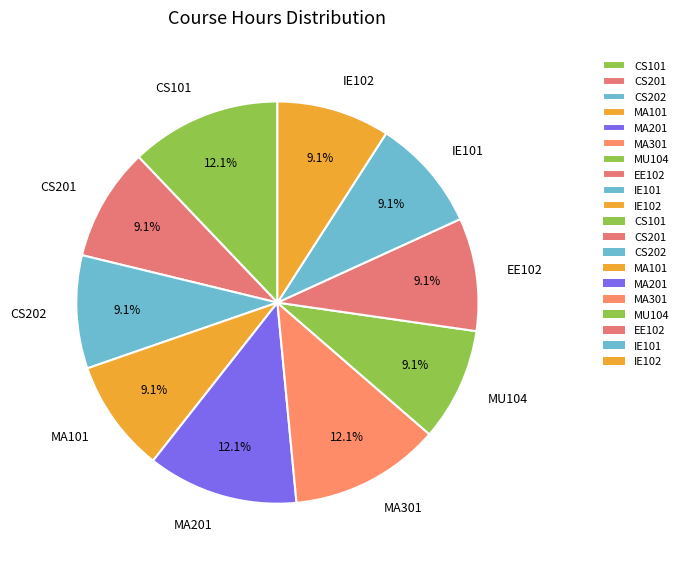

Combined, do MA101 and CS201 account for over 50%?

No